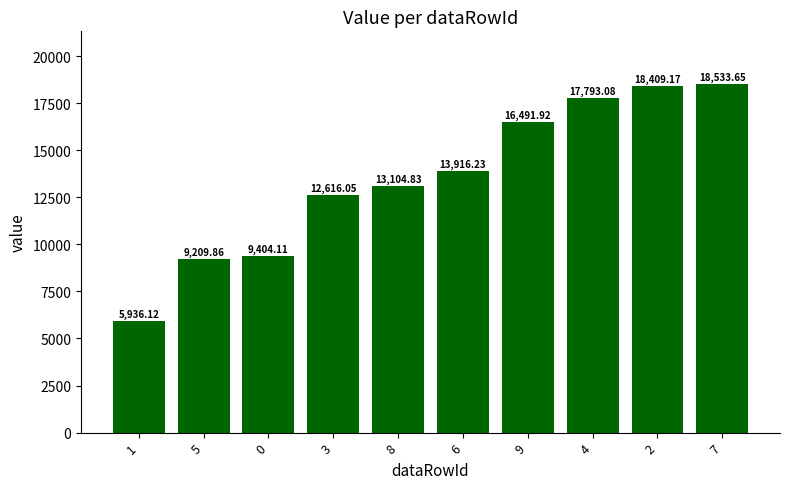

What position from the left is 2?

9